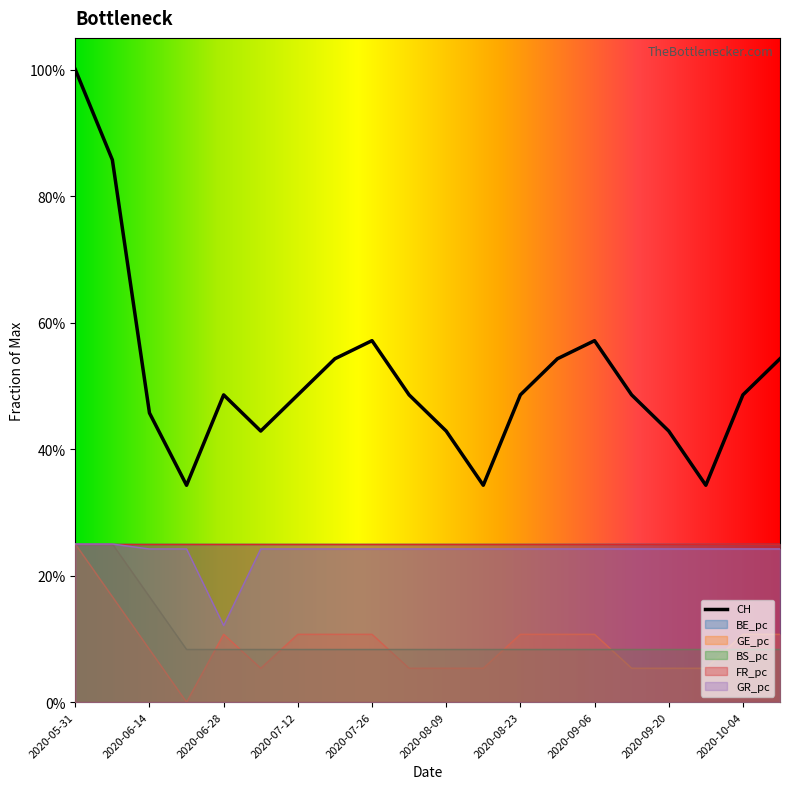

At which category is the sum across all series the highest?

2020-05-31